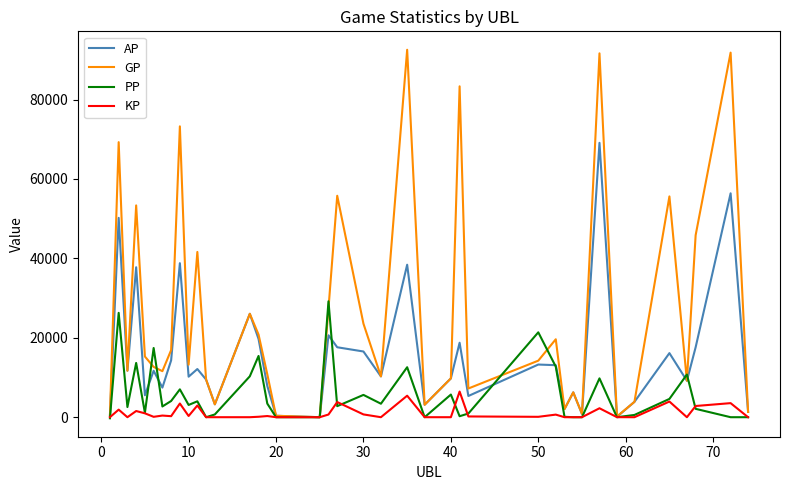

Rank the series by their average value, from highest to lowest.

GP, AP, PP, KP